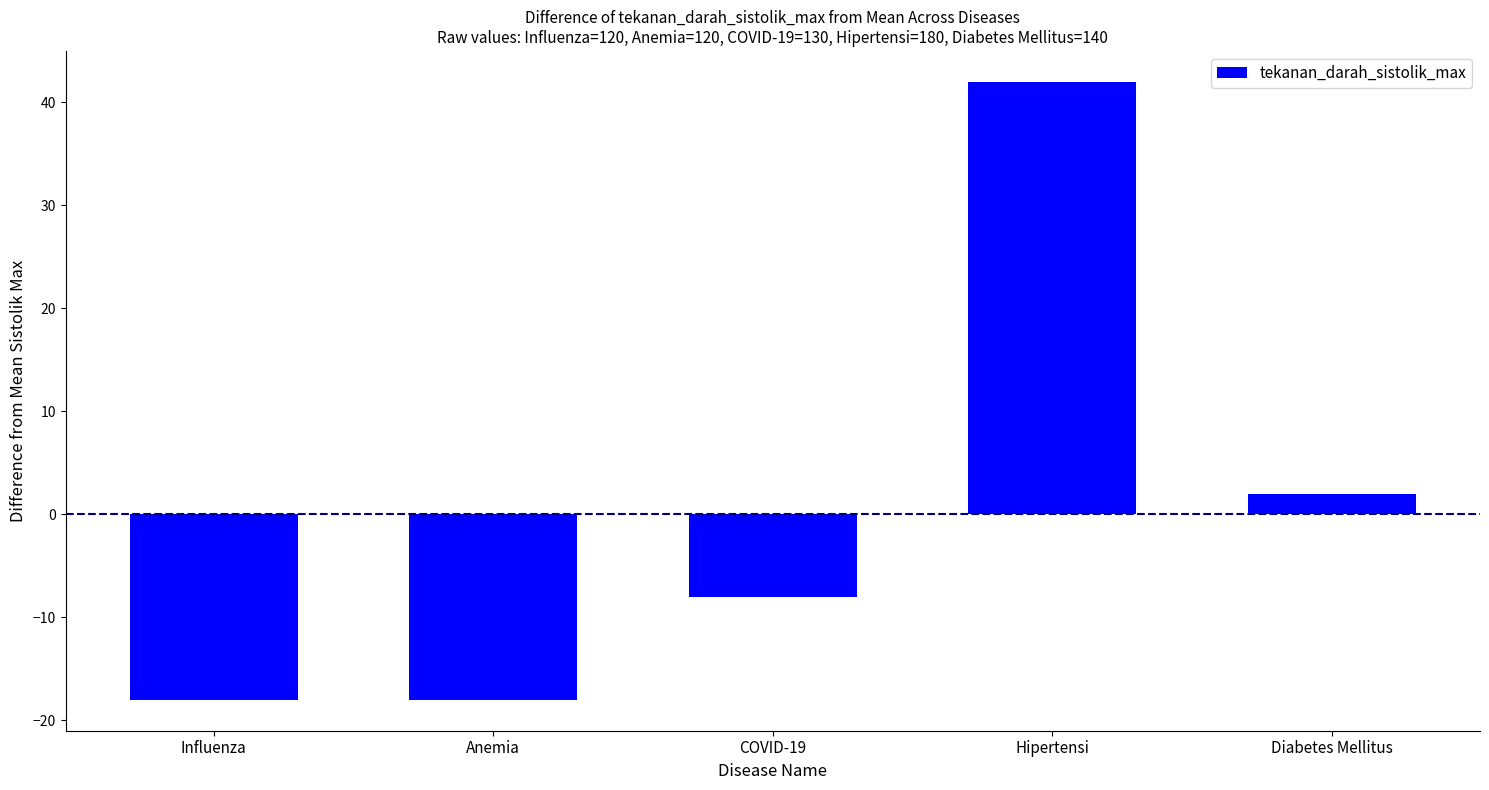

At which label does the data first exceed -8?

Hipertensi